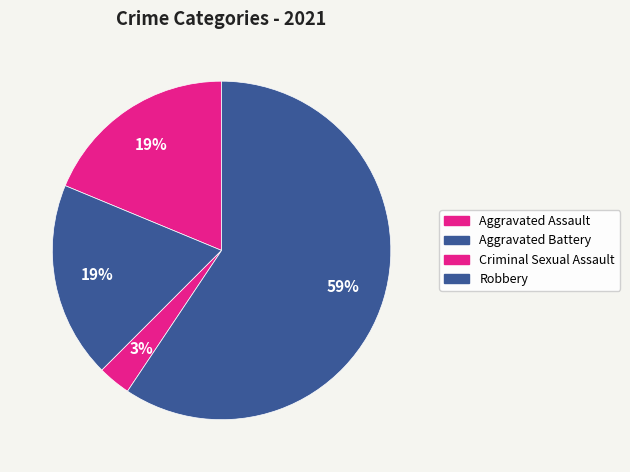

Is there any slice that represents more than half of the pie?

Yes